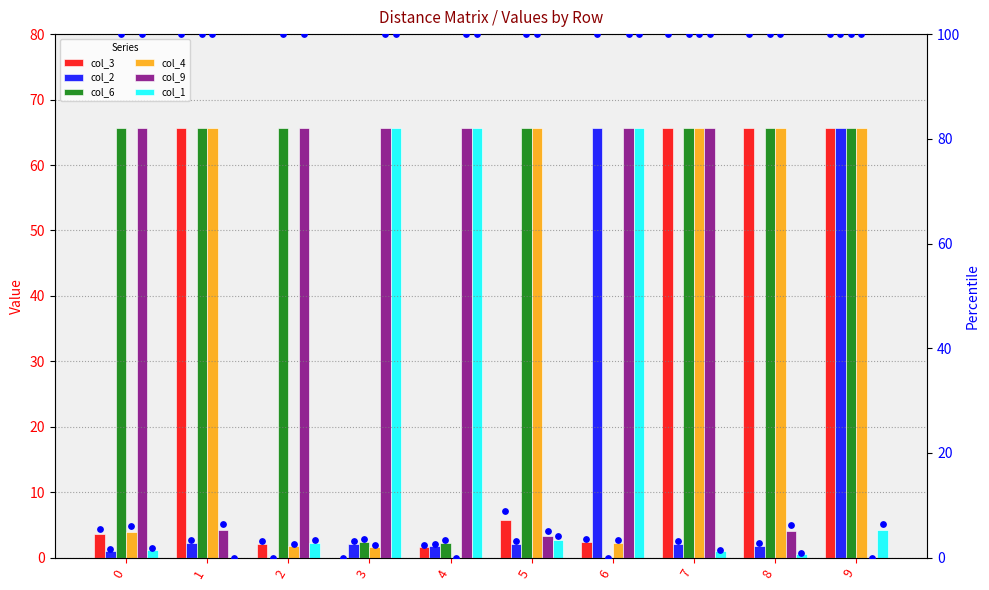

What is the total value across all series at 0?

141.1